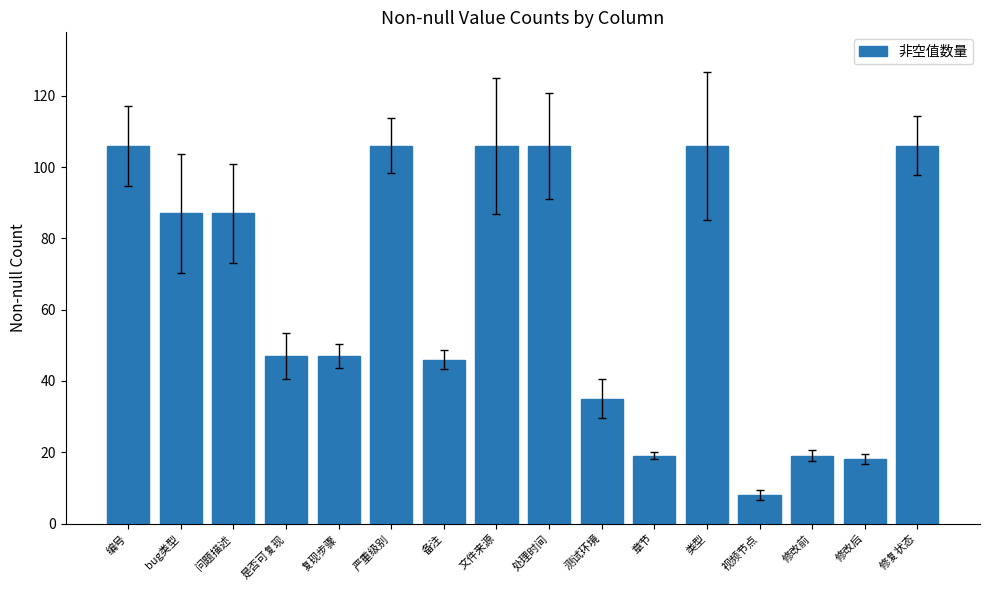

Reading right to left, list all the values displayed in this chart.

106	18	19	8	106	19	35	106	106	46	106	47	47	87	87	106